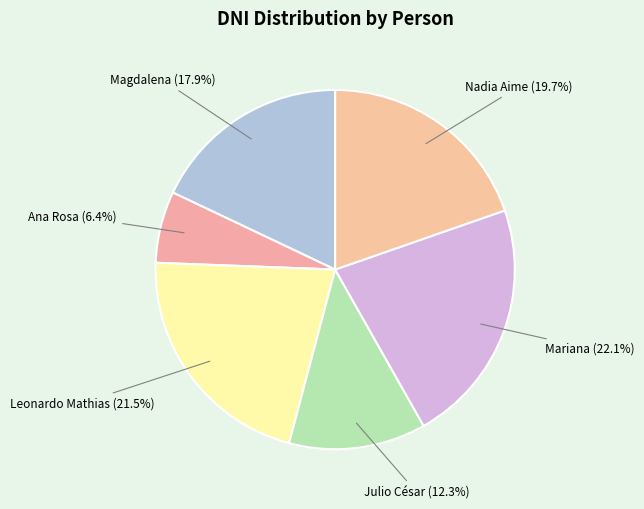

Count the number of slices in the pie.

6